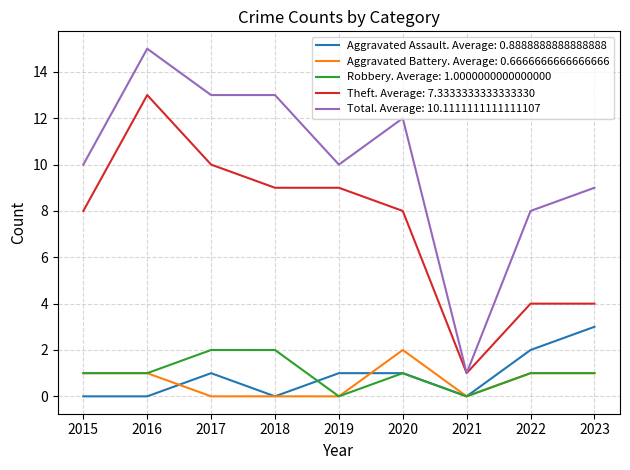

At which category is the sum across all series the highest?

2016